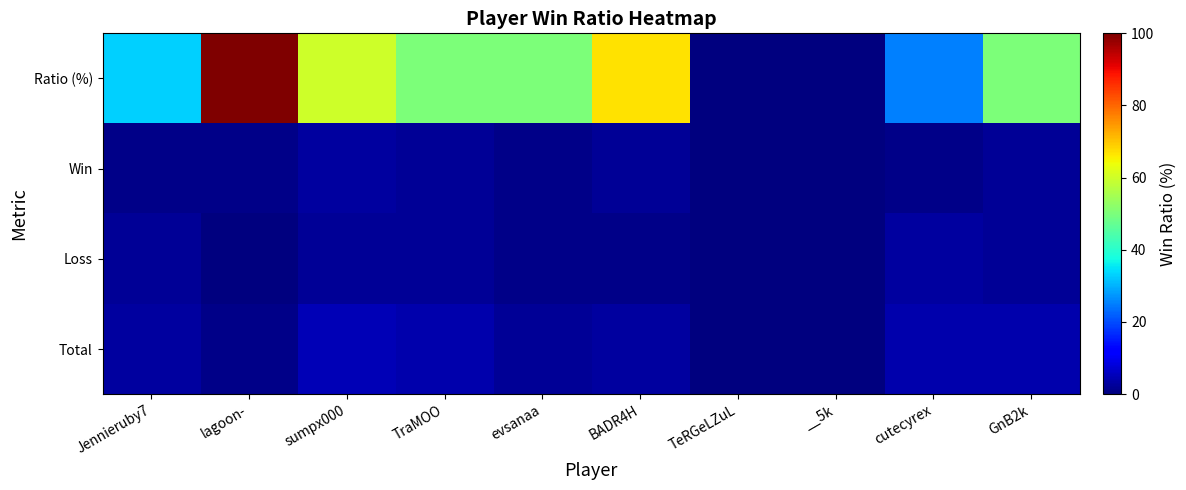

At how many categories does at least one series exceed 34?

6